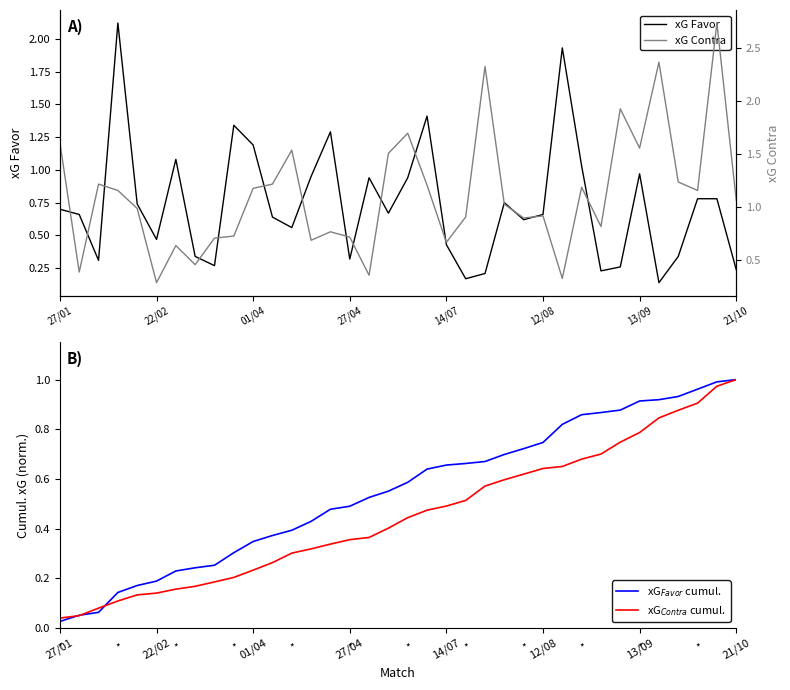

Which series ends up on top after the final intersection of xG$_{Contra}$ cumul. and xG Contra?

xG Contra